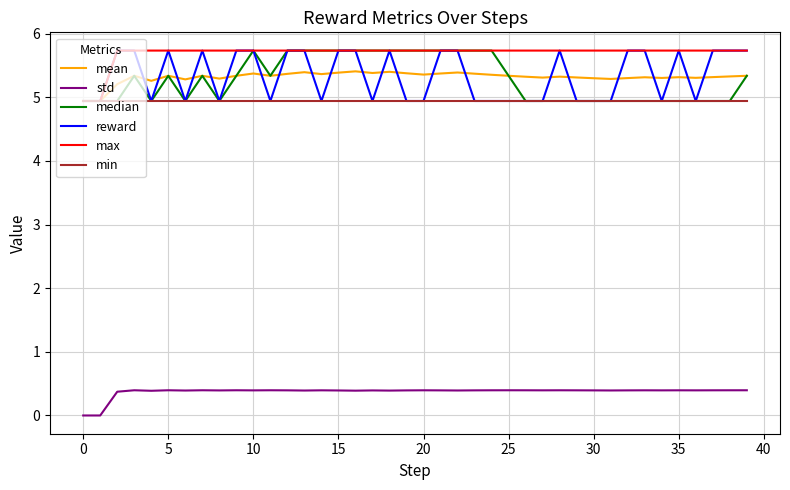

True or false: std and mean intersect in this chart.

False